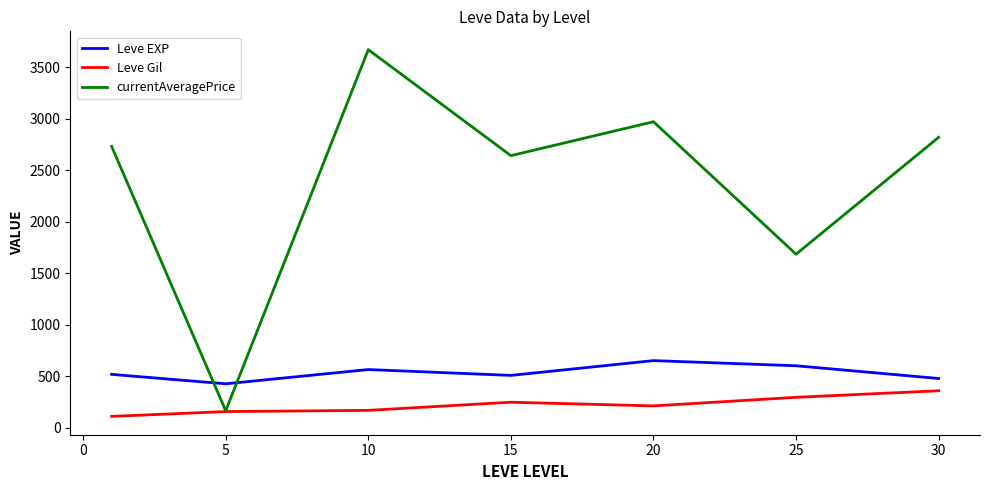

What is the difference between the maximum and minimum values in the currentAveragePrice series?

3503.3